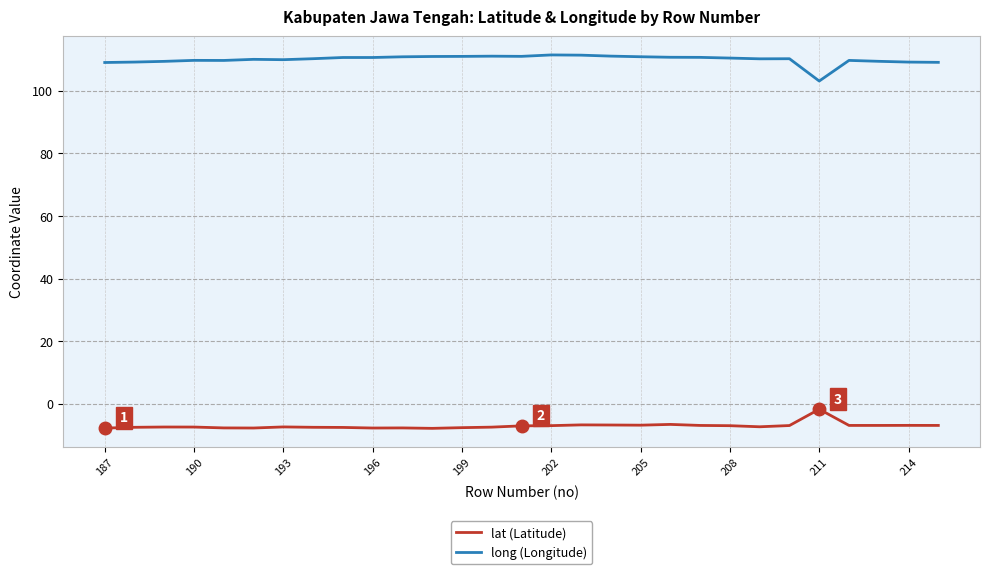

What is the minimum value shown in the chart?

-7.8